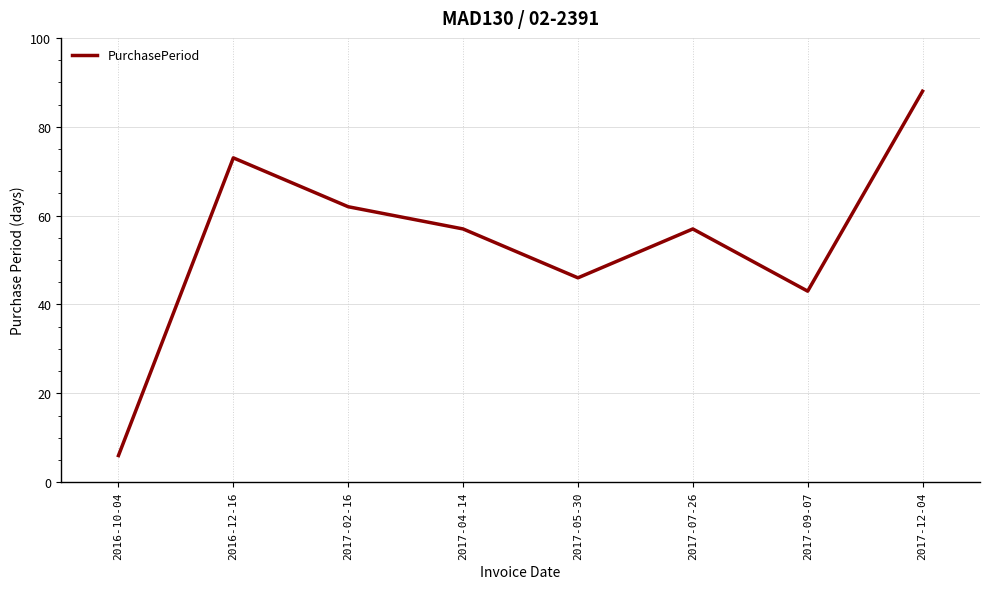

At which category does the data reach its first local peak?

2016-12-16